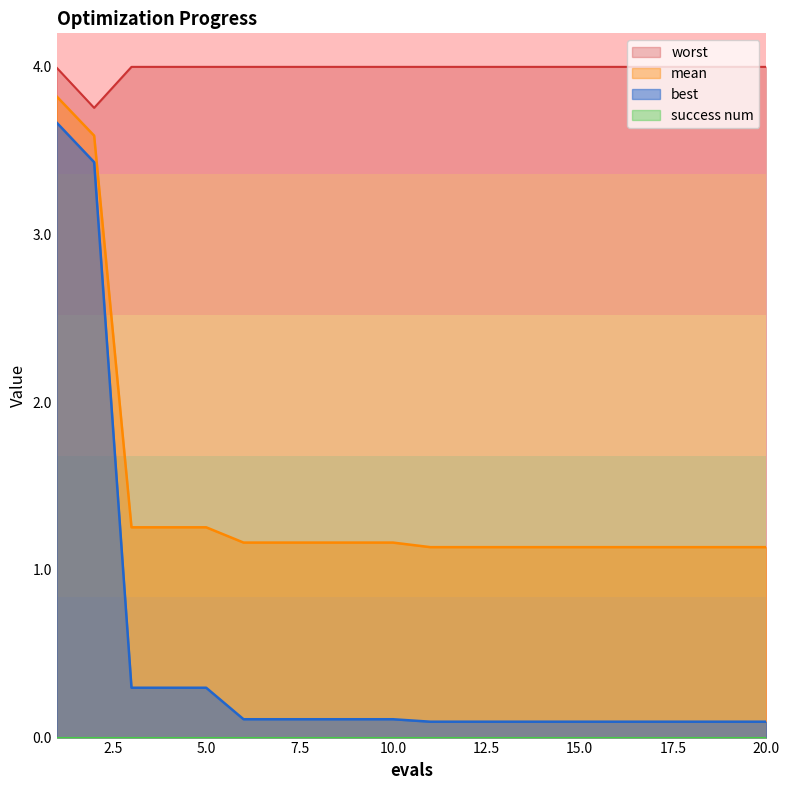

At how many categories does at least one series exceed 3?

20